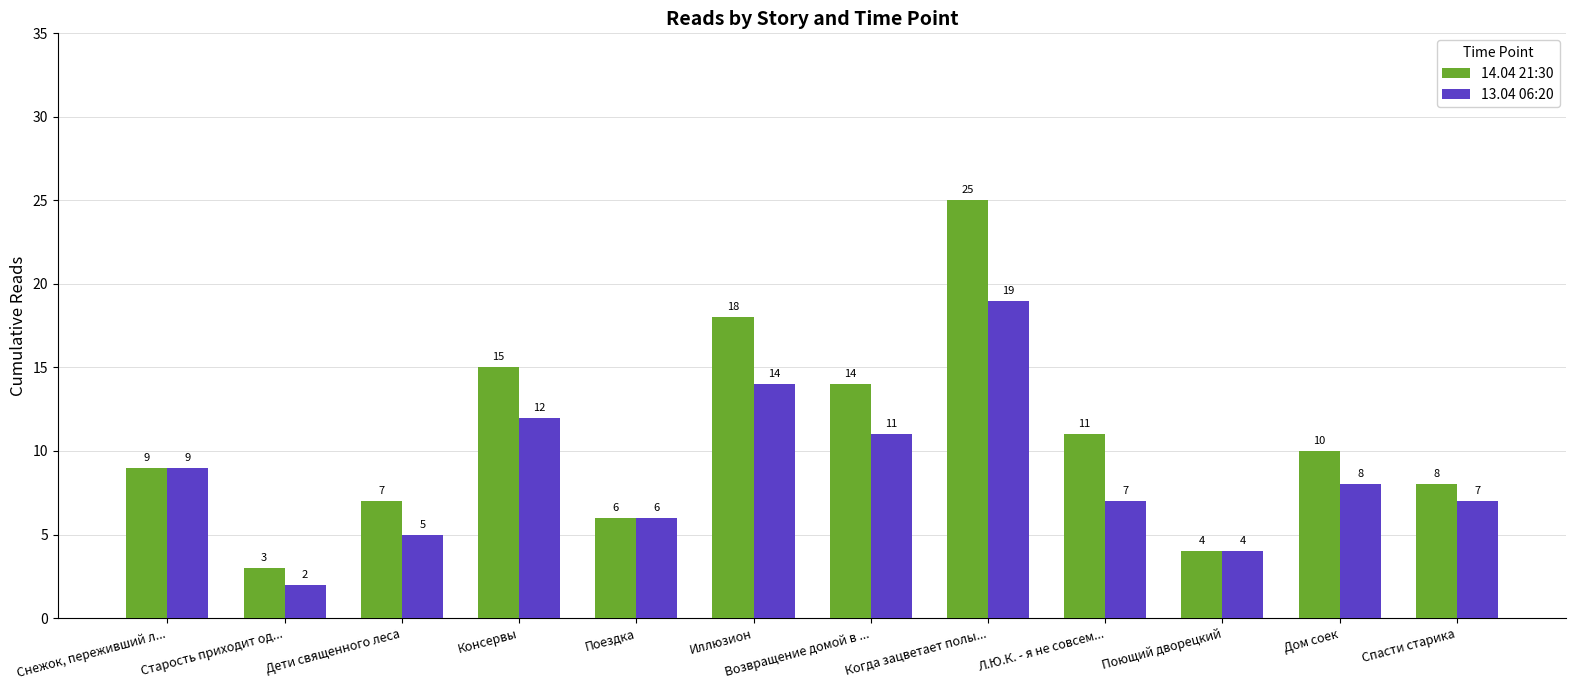

How many values in the 13.04 06:20 series are below 8?

6